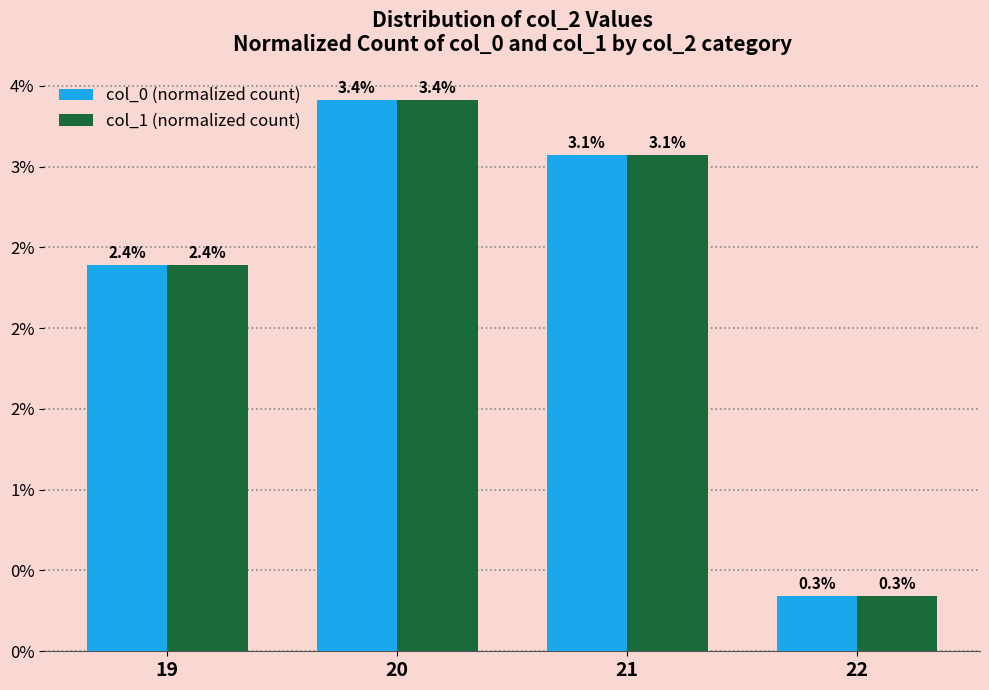

Is the value of col_0 (normalized count) at 21 greater than the value of col_1 (normalized count) at 19?

Yes